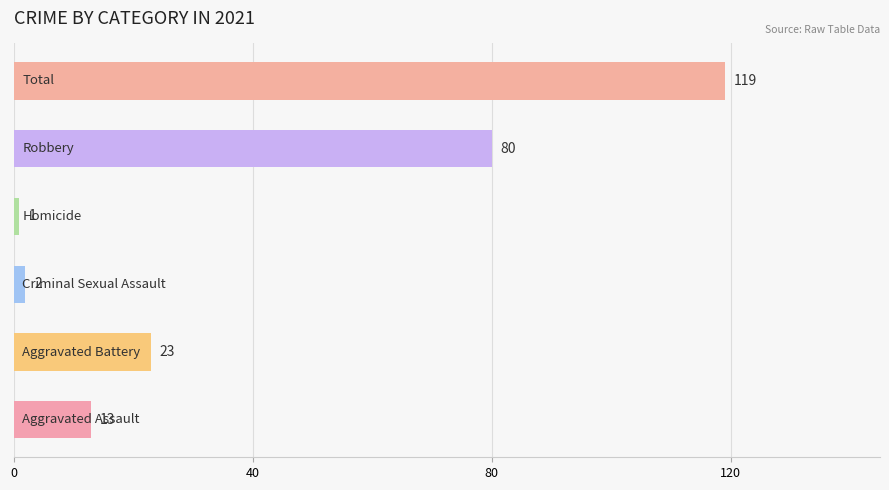

What is the sum of all values?

238